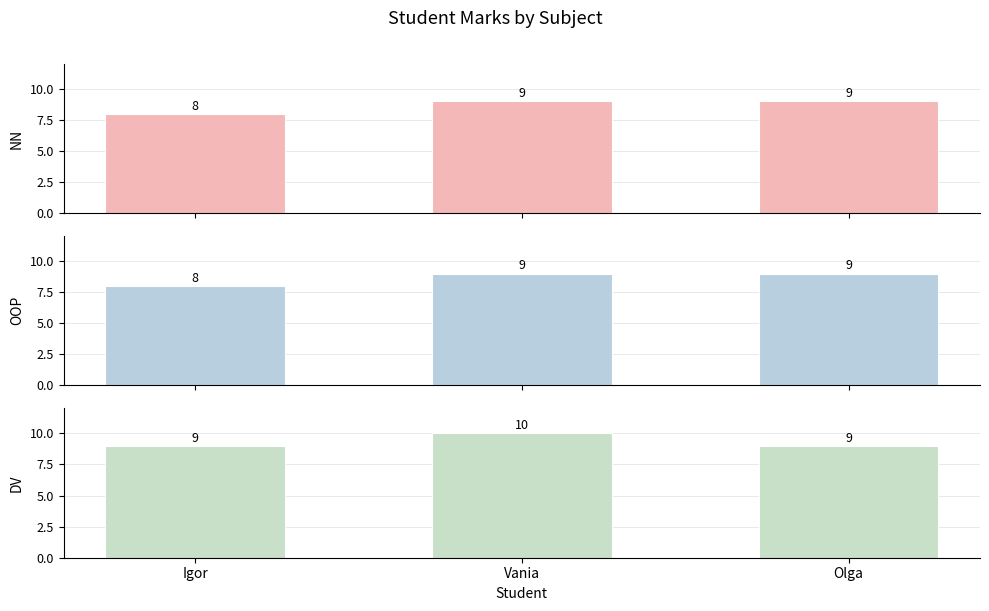

Is the value of DV at Vania greater than the value of NN at Igor?

Yes